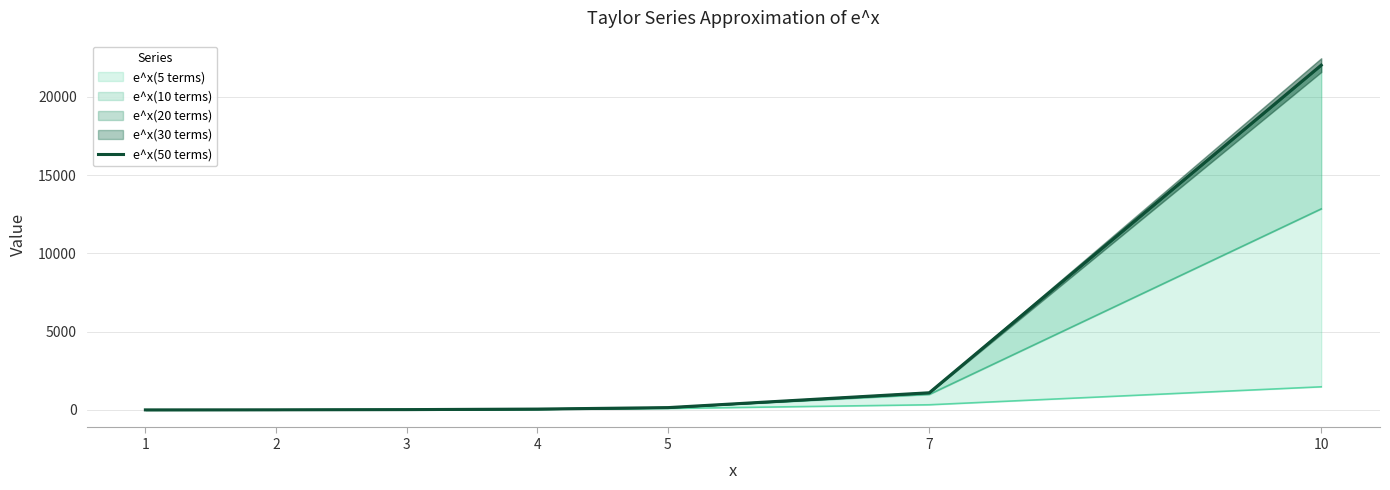

Reading left to right, what are all the values shown in this chart?

2.7	7.4	20.1	54.6	148.4	1096.6	22026.5